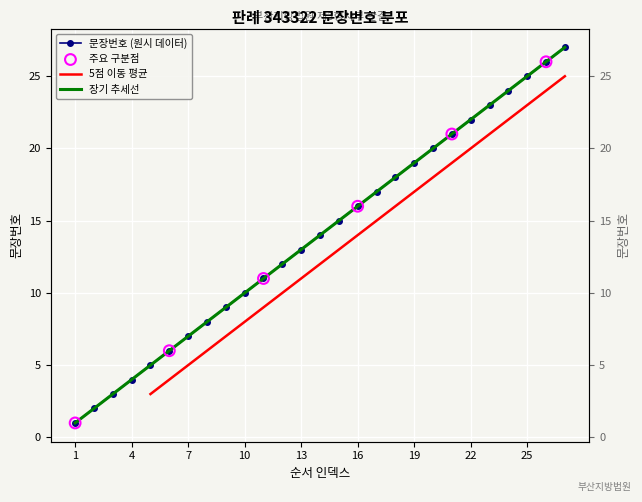

What is the change in value from 13 to 15?

+2